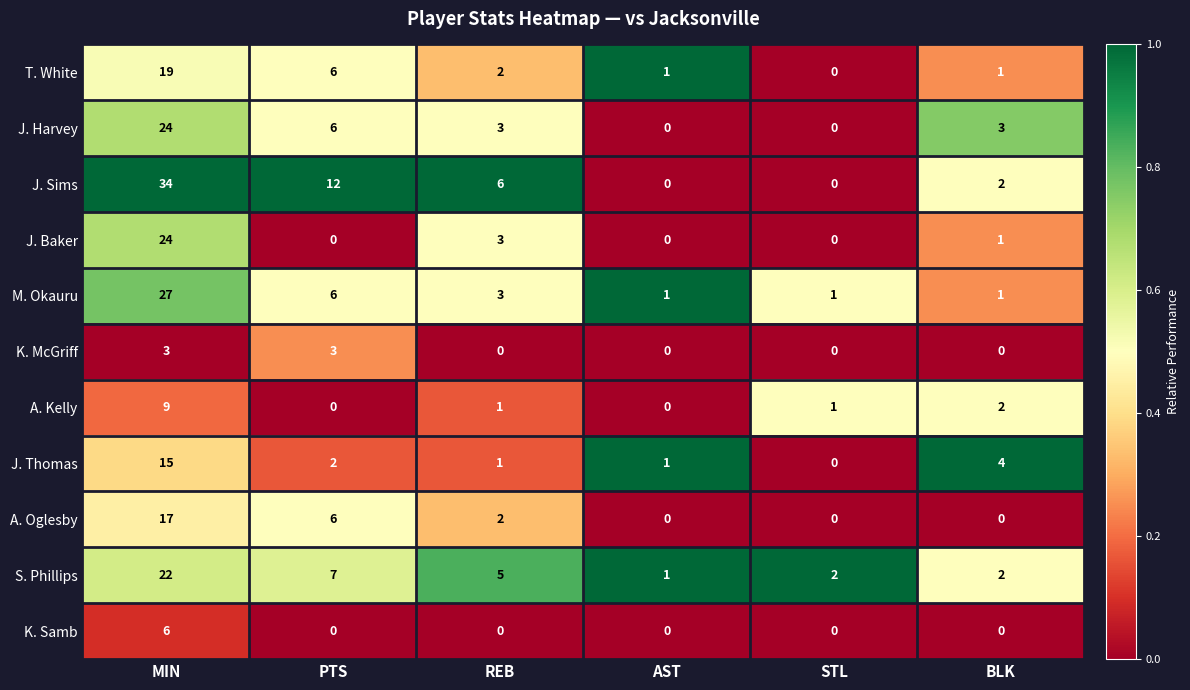

What is the sum of the A. Kelly values at REB and BLK?

3